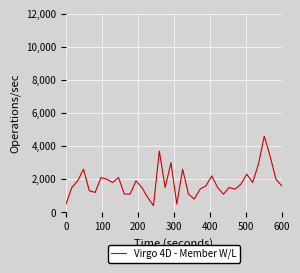

What is the maximum value shown in the chart?

4600